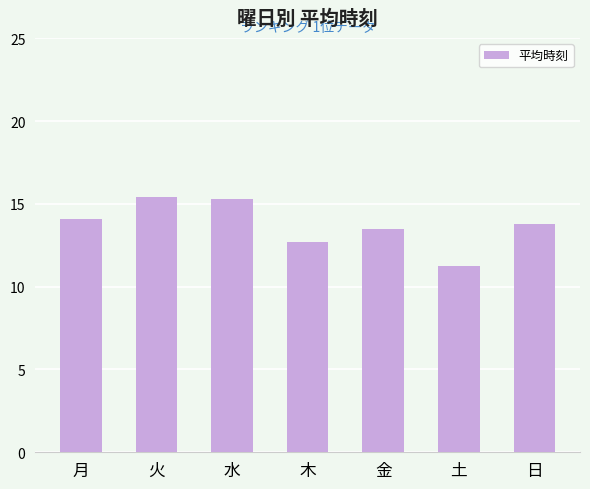

What position from the left is 水?

3